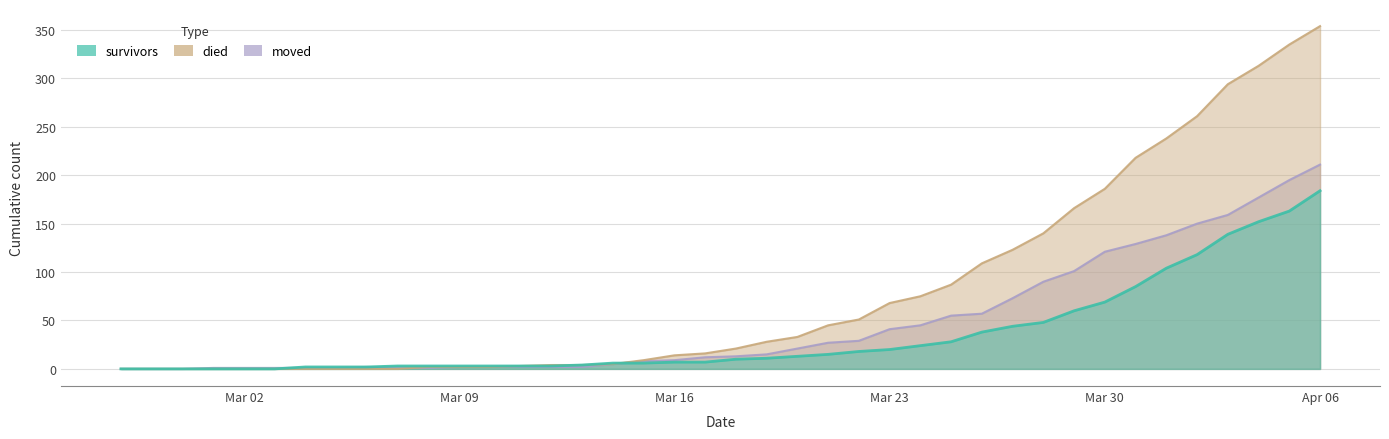

What is the average value of the survivors series?

35